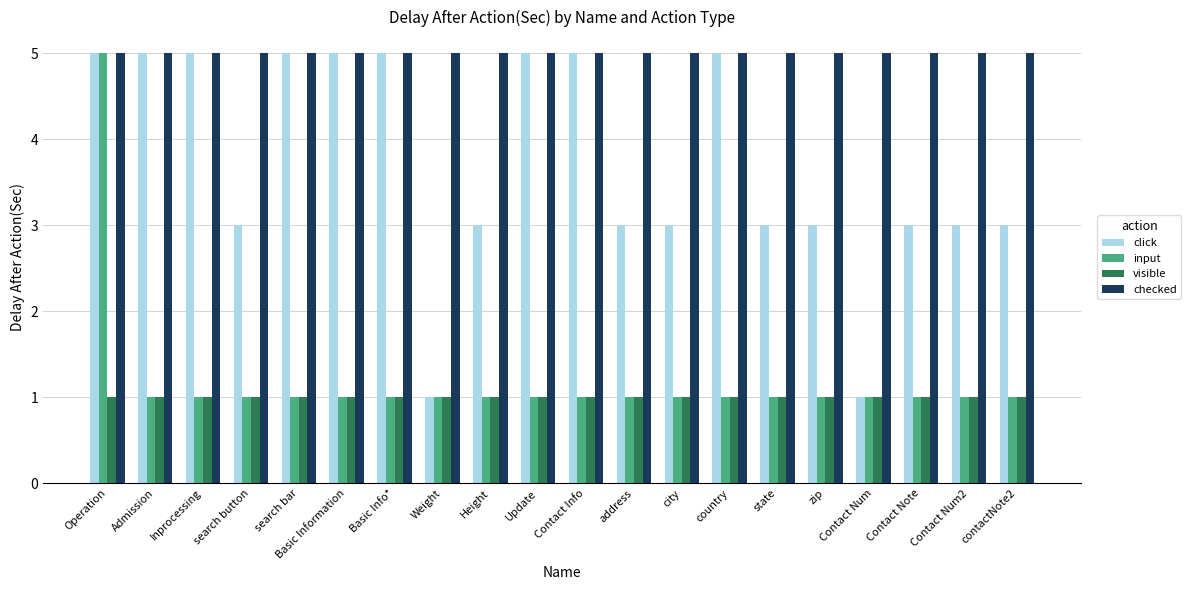

Is it true that click equals 8 at Operation?

False